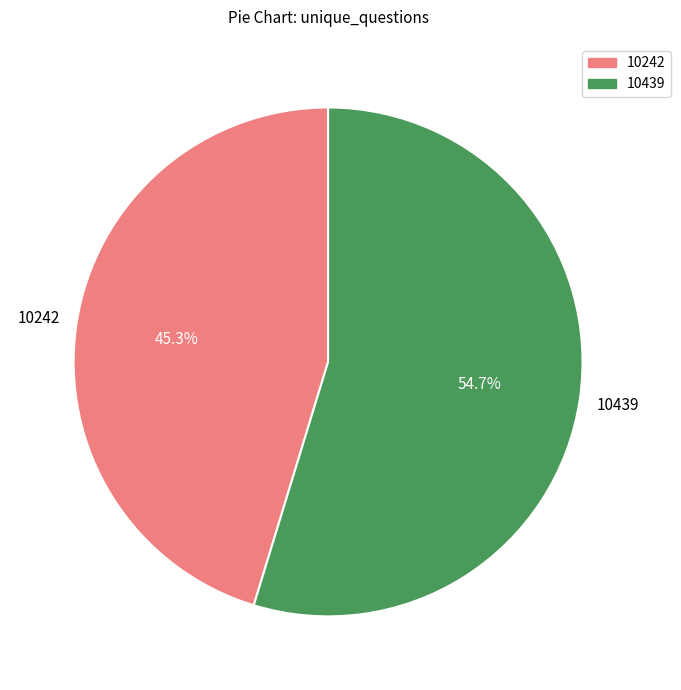

Is there a majority slice in this chart?

Yes